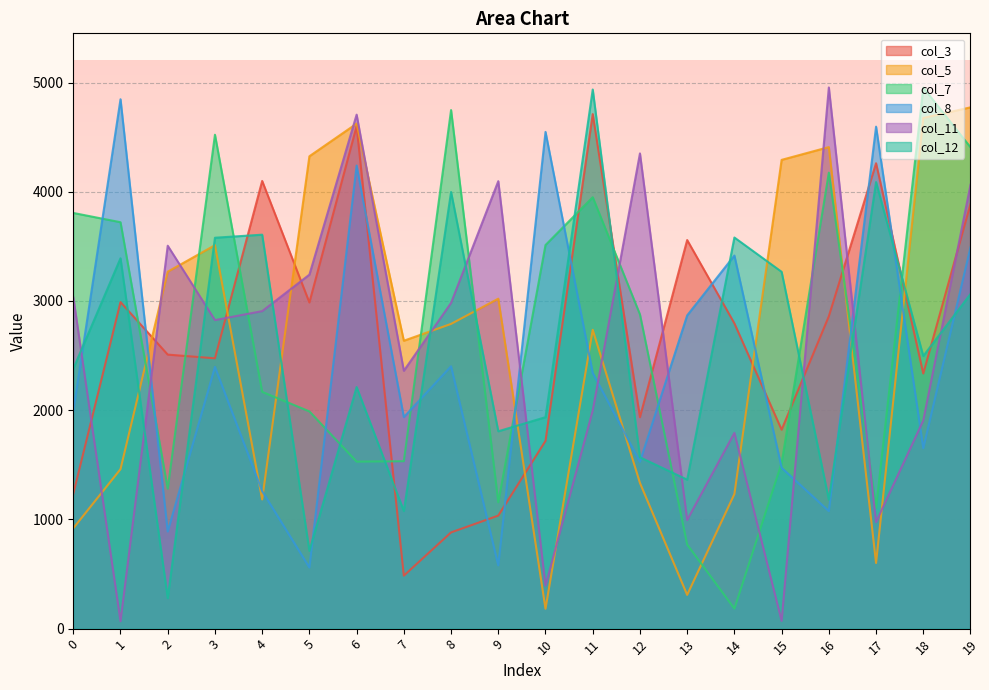

The col_12 series shows 3391 at 1. True or false?

True